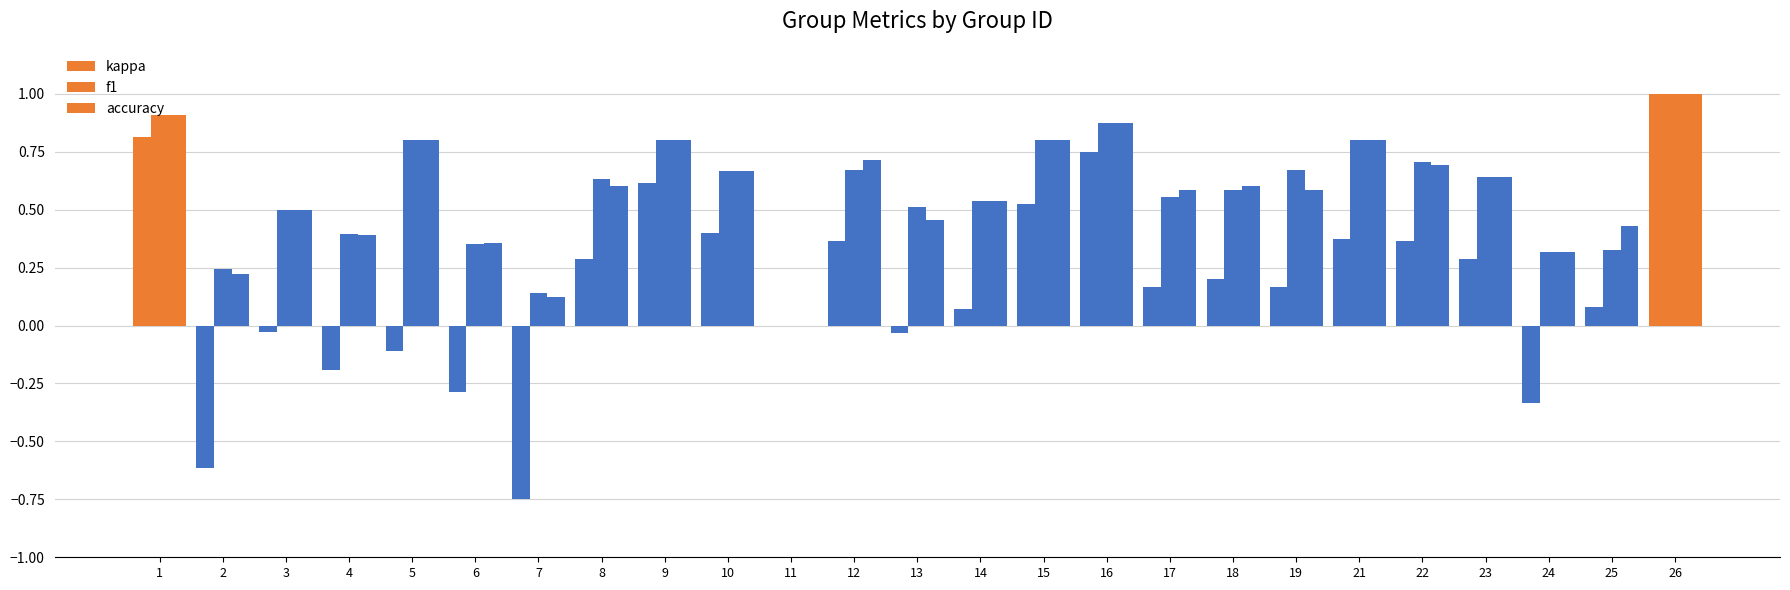

What is the difference between the maximum and second lowest values in the f1 series?

0.9